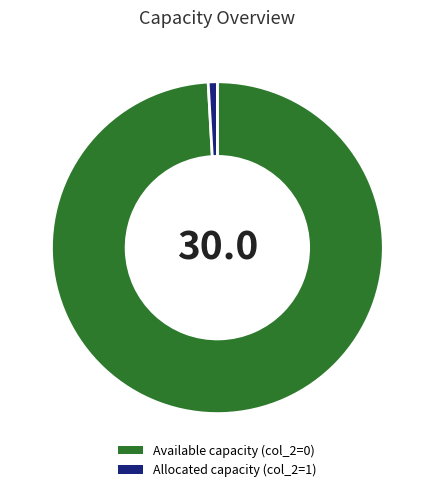

Is there a majority slice in this chart?

Yes